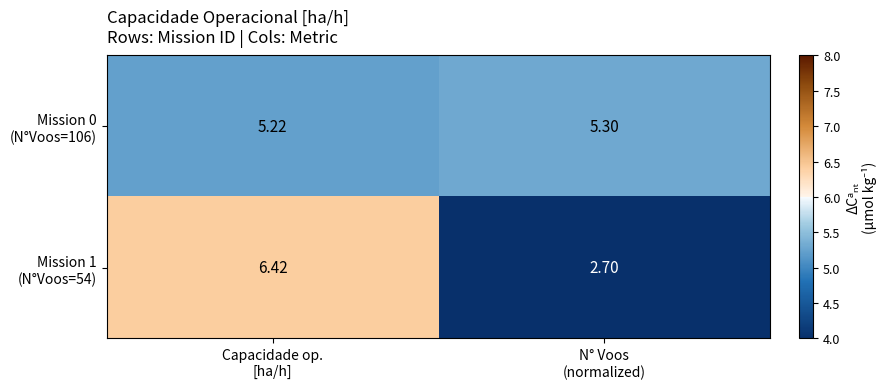

How many data points does each series have?

2